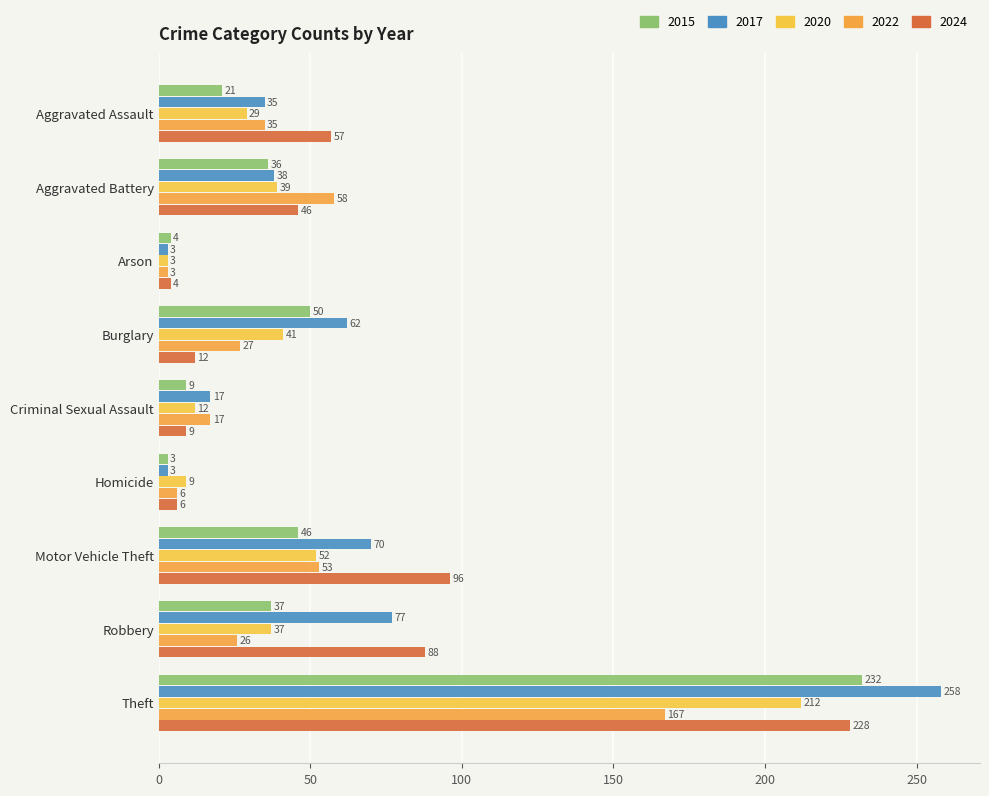

At which label does 2017 reach its minimum?

Arson